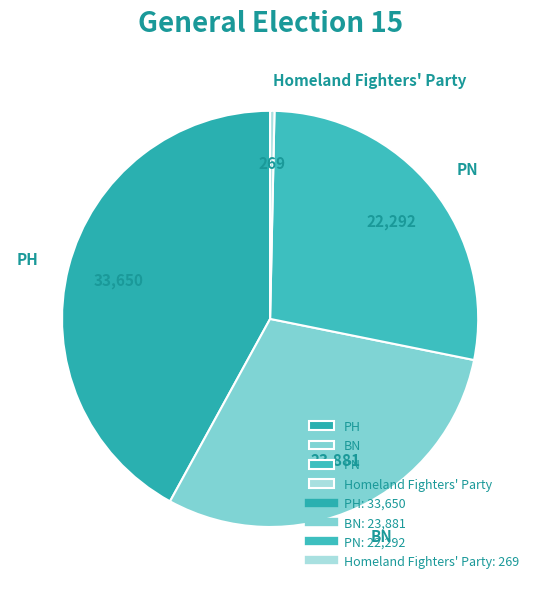

Which category has the smallest portion of the pie?

Homeland Fighters' Party